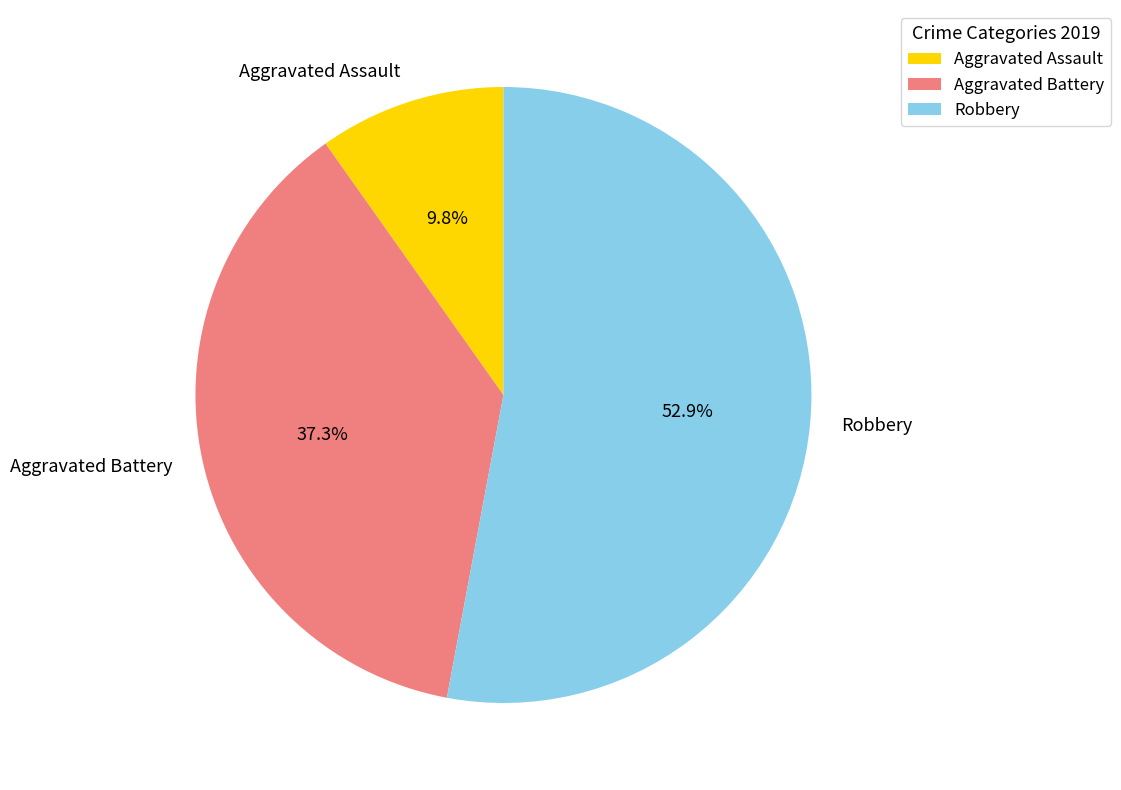

How many slices are in this pie chart?

3